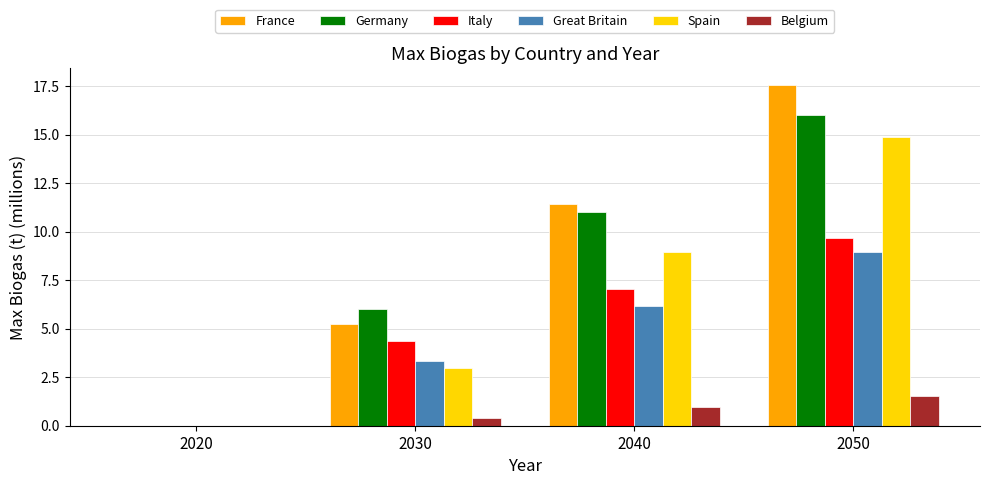

What are all the series names shown in the legend?

France, Germany, Italy, Great Britain, Spain, Belgium